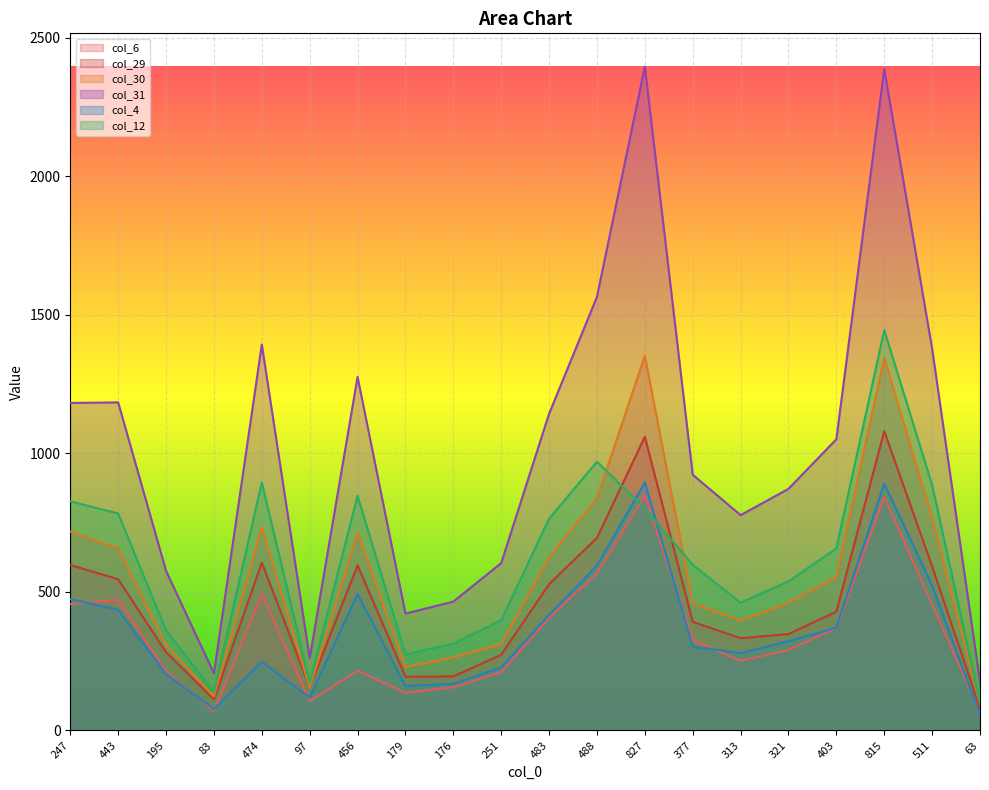

Which category has the lowest value in the col_6 series?

63